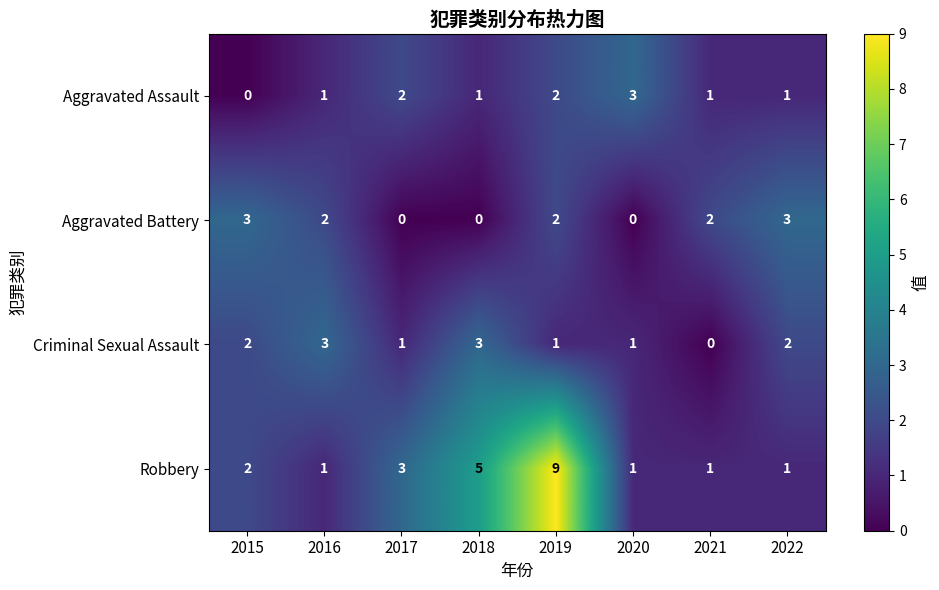

The value of Robbery at 2018 is 5. True or false?

True